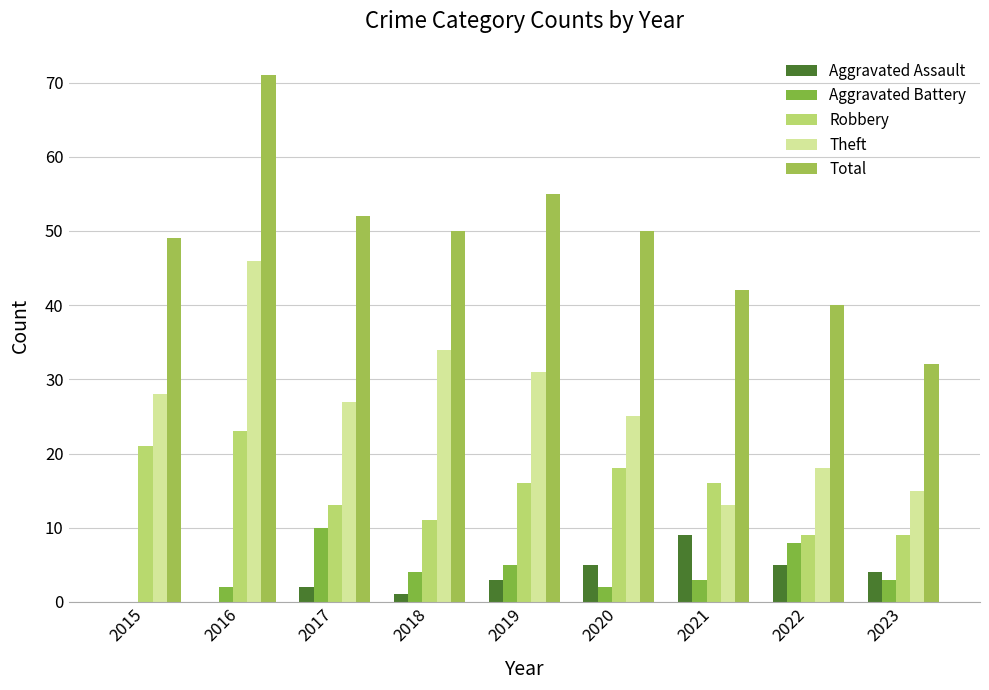

Which series changed the most between 2021 and 2022?

Robbery